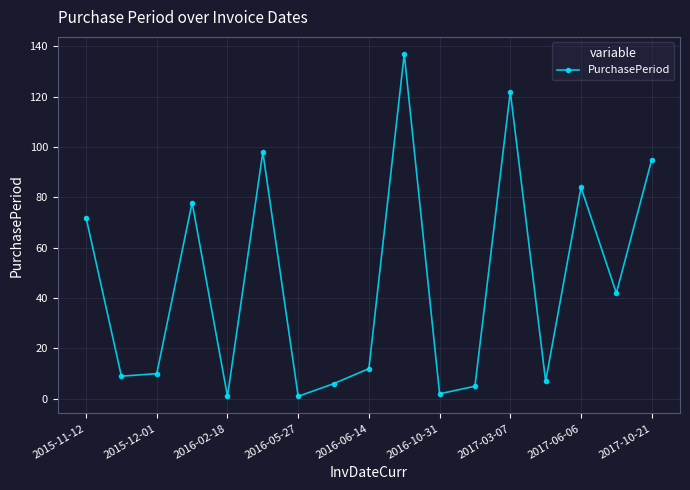

What is the maximum value shown in the chart?

137